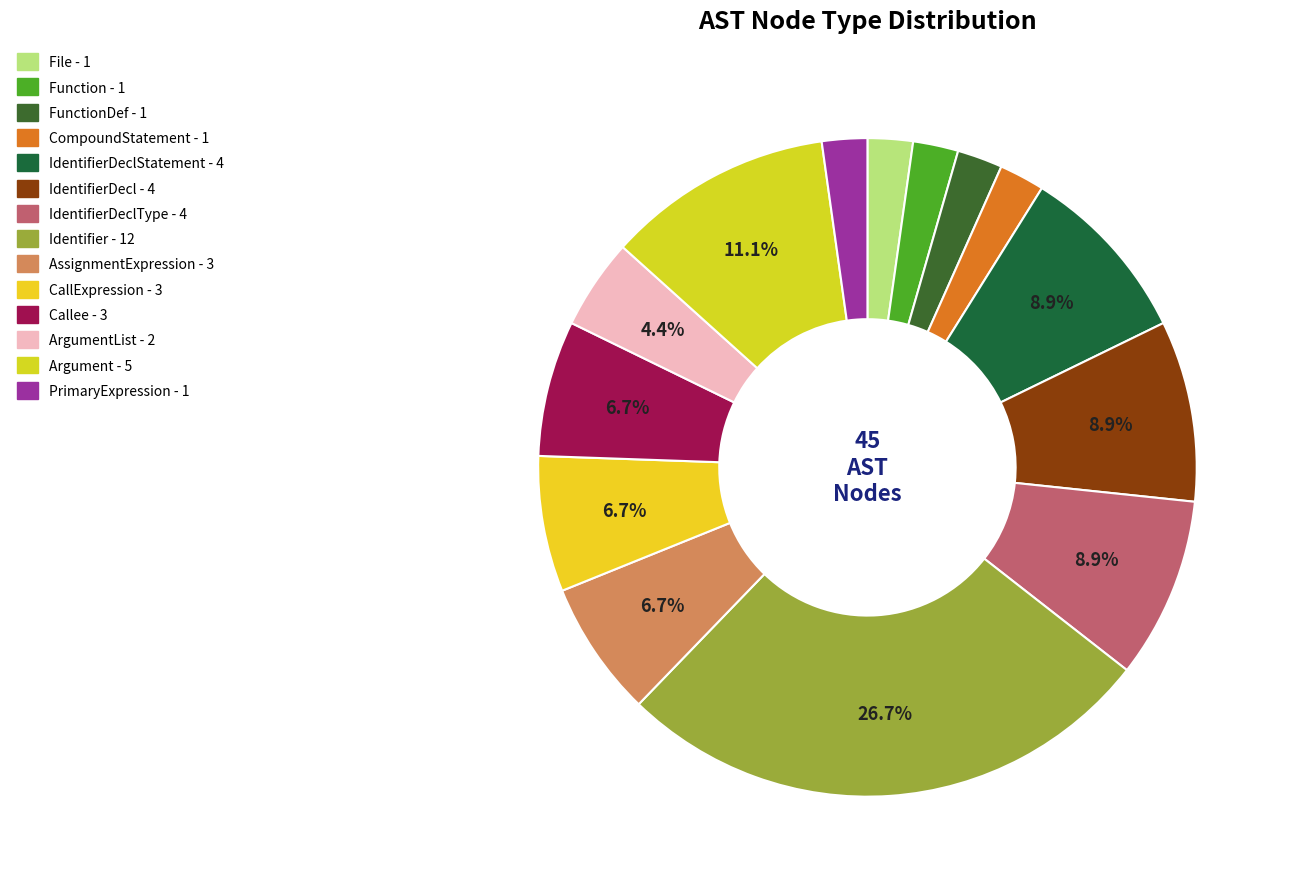

To the nearest percent, what is the average slice percentage?

7%